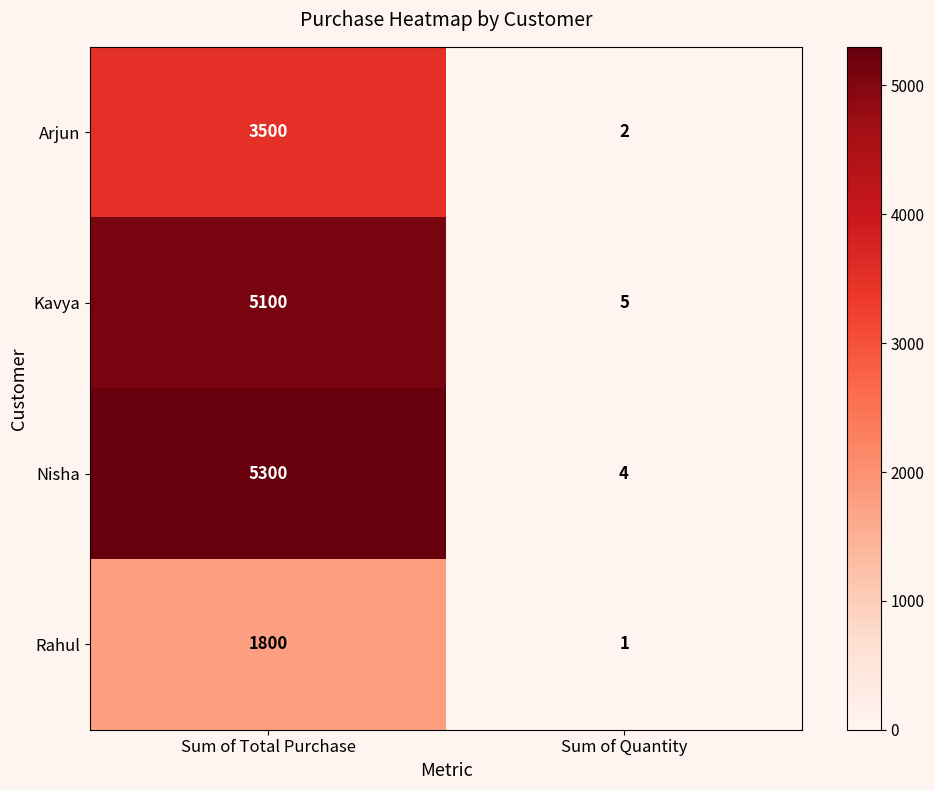

What is the spread (max minus min) of values at Sum of Quantity?

4